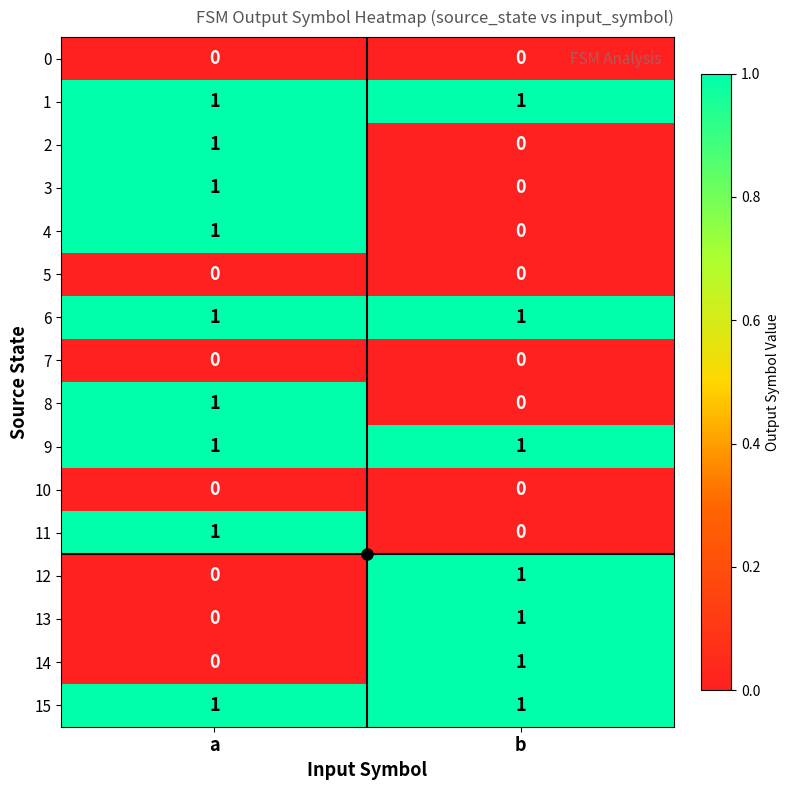

The 12 series shows 1 at b. True or false?

True